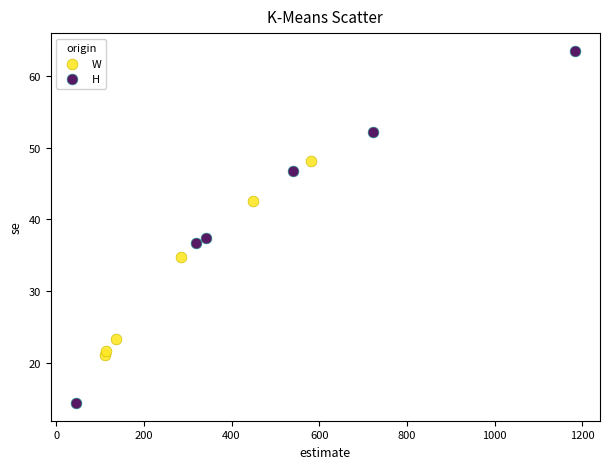

What are all the series names shown in the legend?

W, H